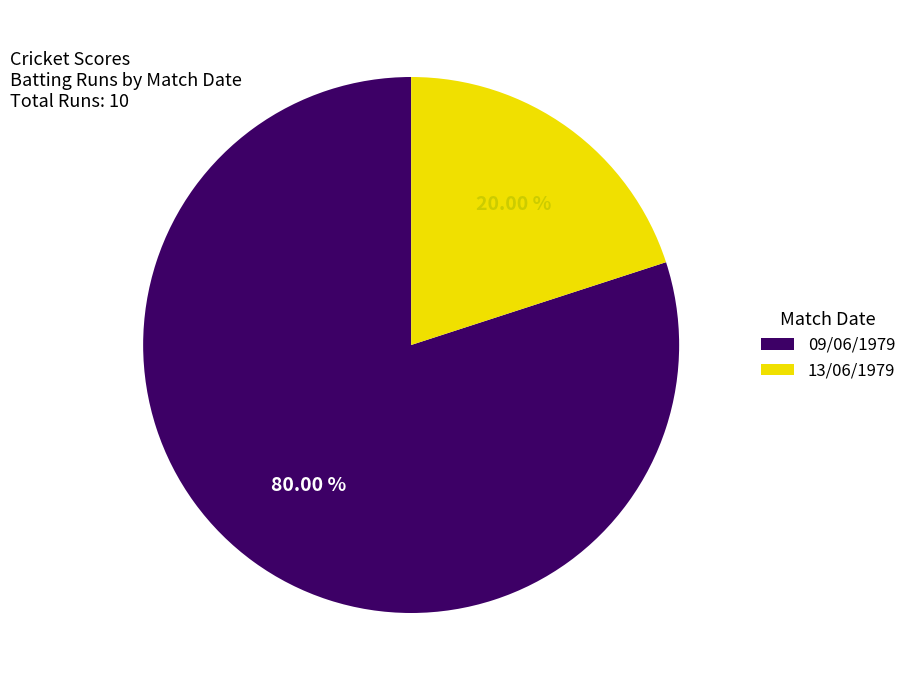

What is the smallest slice in the pie chart?

13/06/1979